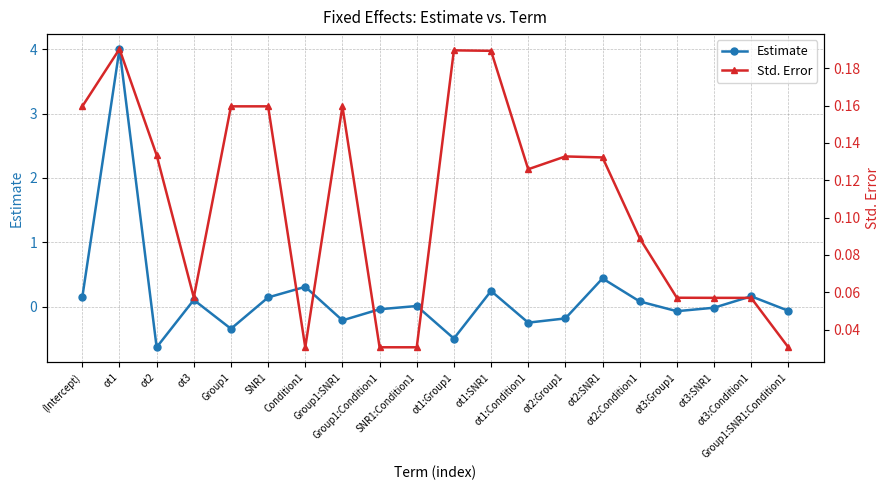

At how many categories does at least one series exceed 2?

1